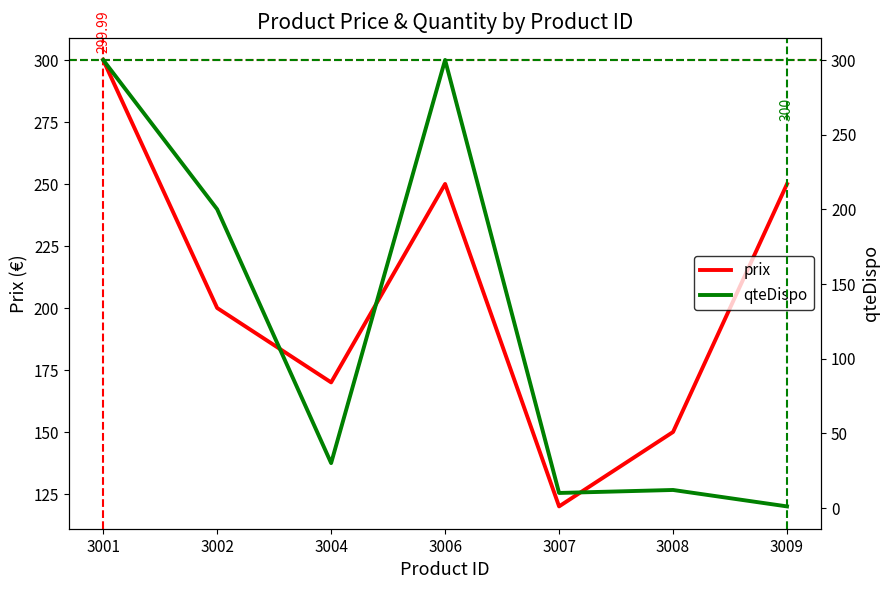

What is the difference between the prix values at 3004 and 3006?

80.0